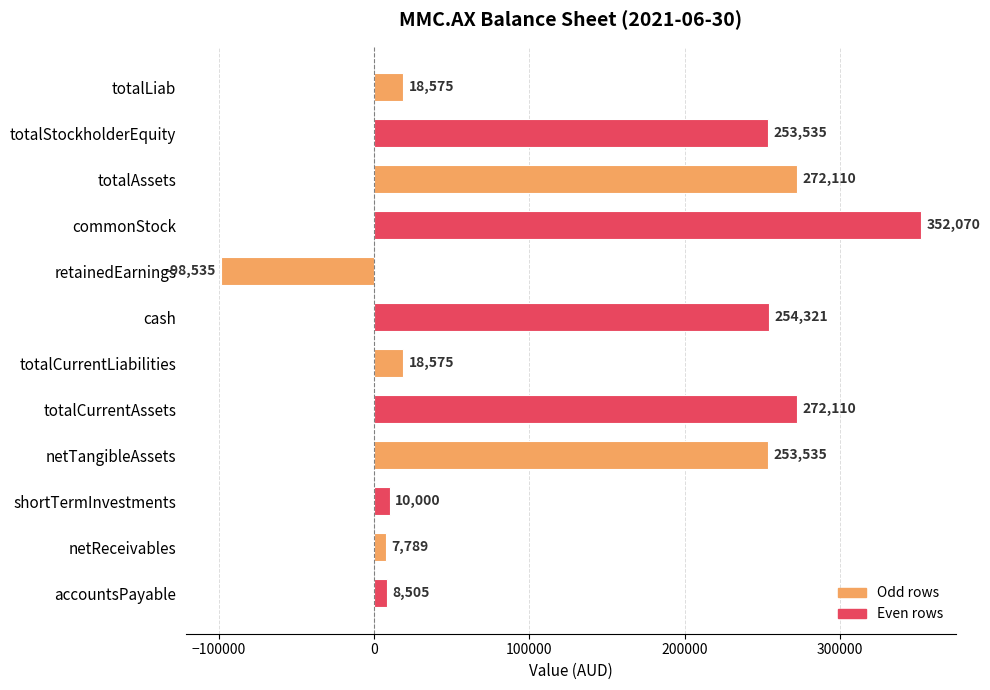

How many bars are there in total?

12